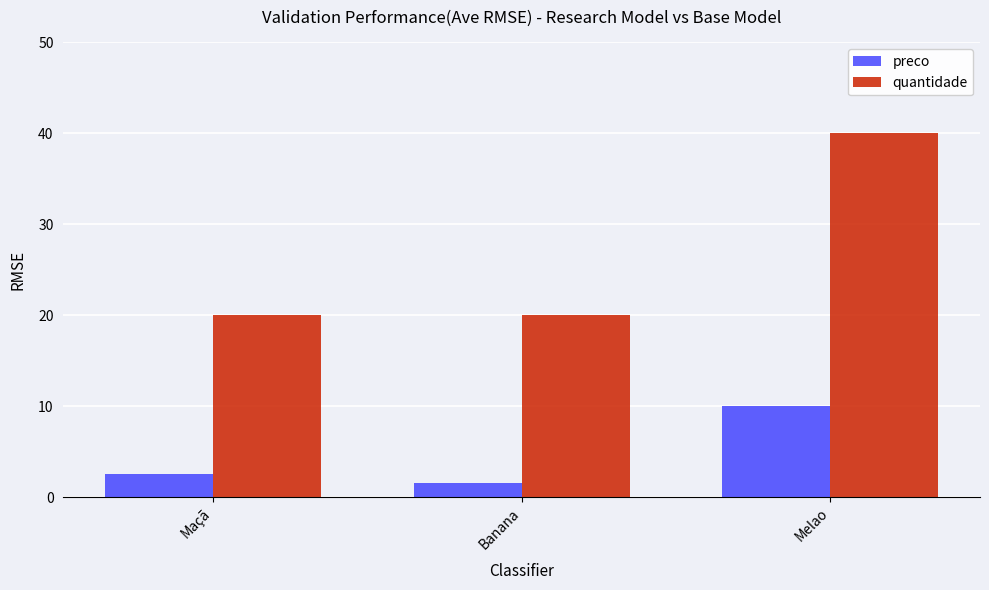

How many bars are there in total?

6